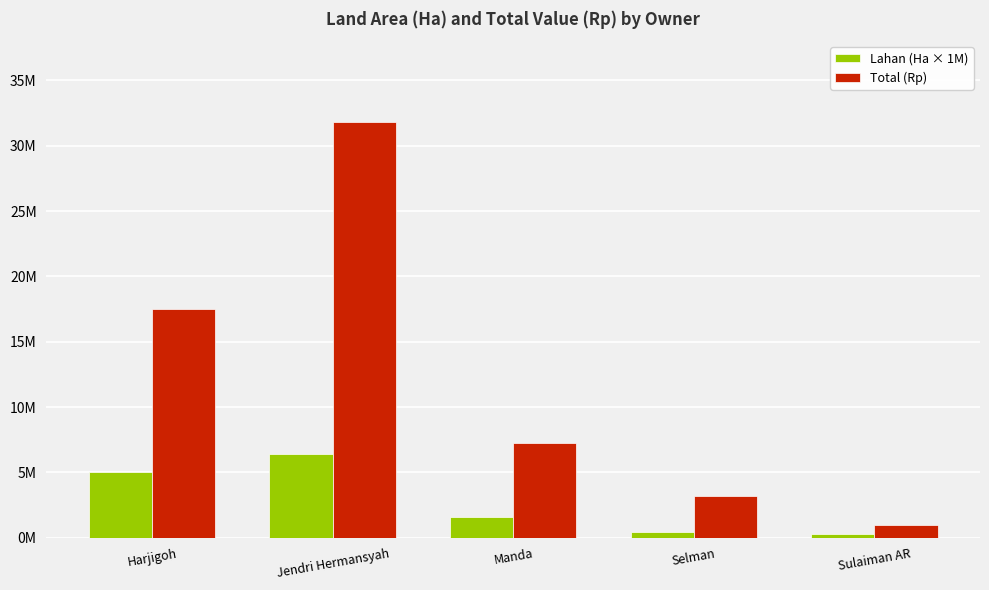

What are all the series names shown in the legend?

Lahan (Ha × 1M), Total (Rp)